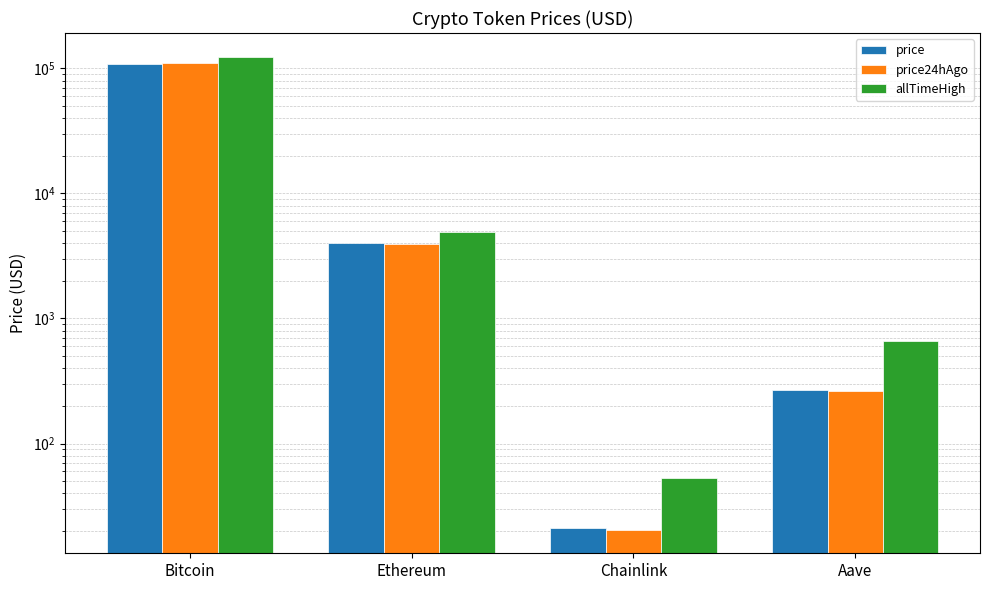

Are the bars horizontal?

No